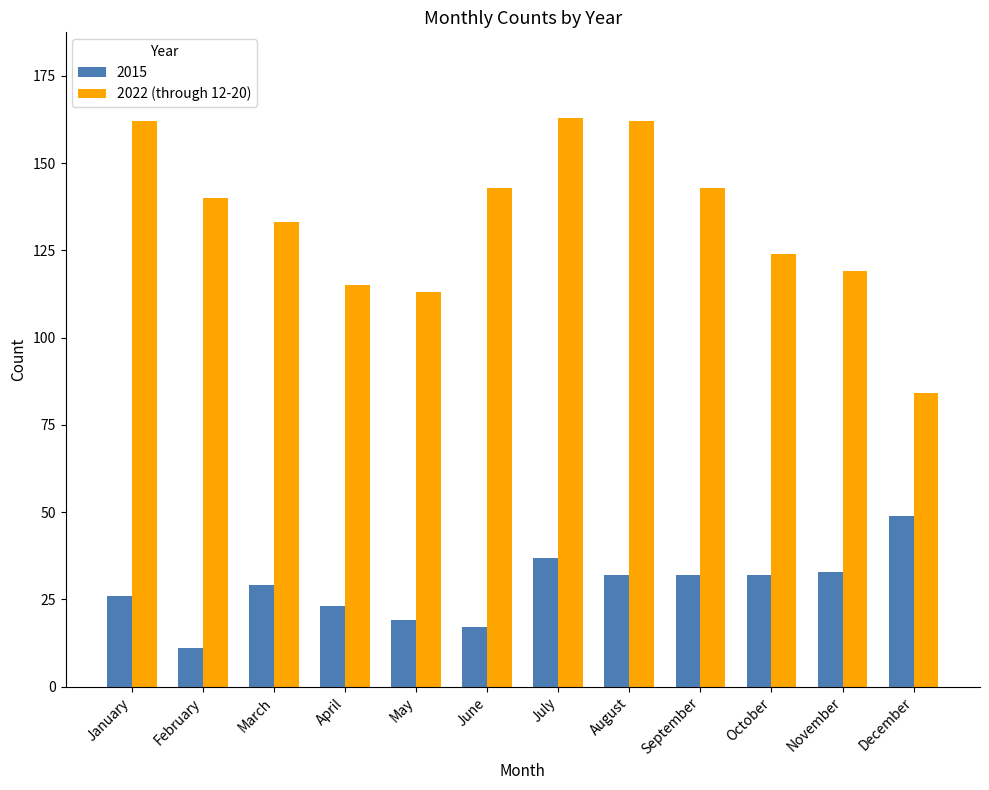

At which category does the chart reach its minimum across all series?

February